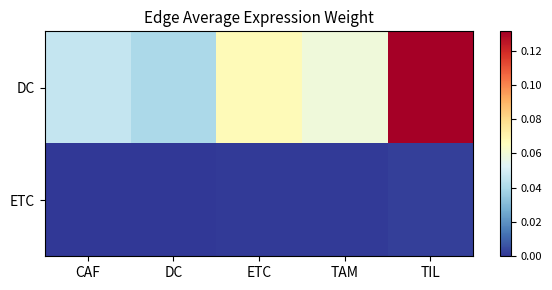

At which category is the sum across all series the highest?

TIL